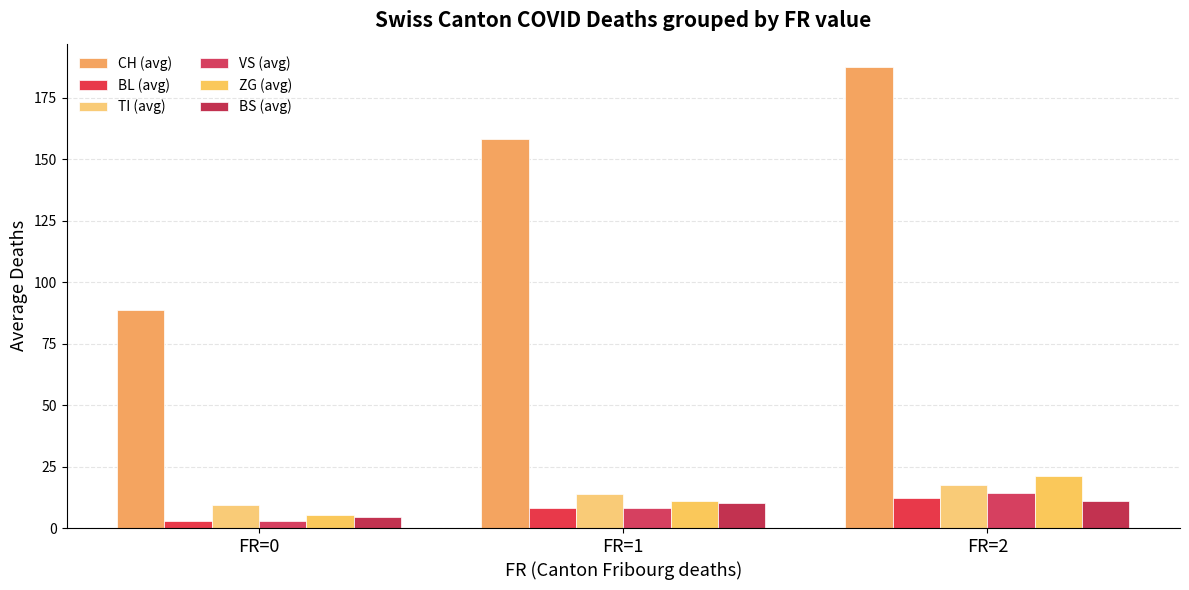

At how many categories does at least one series exceed 38?

3